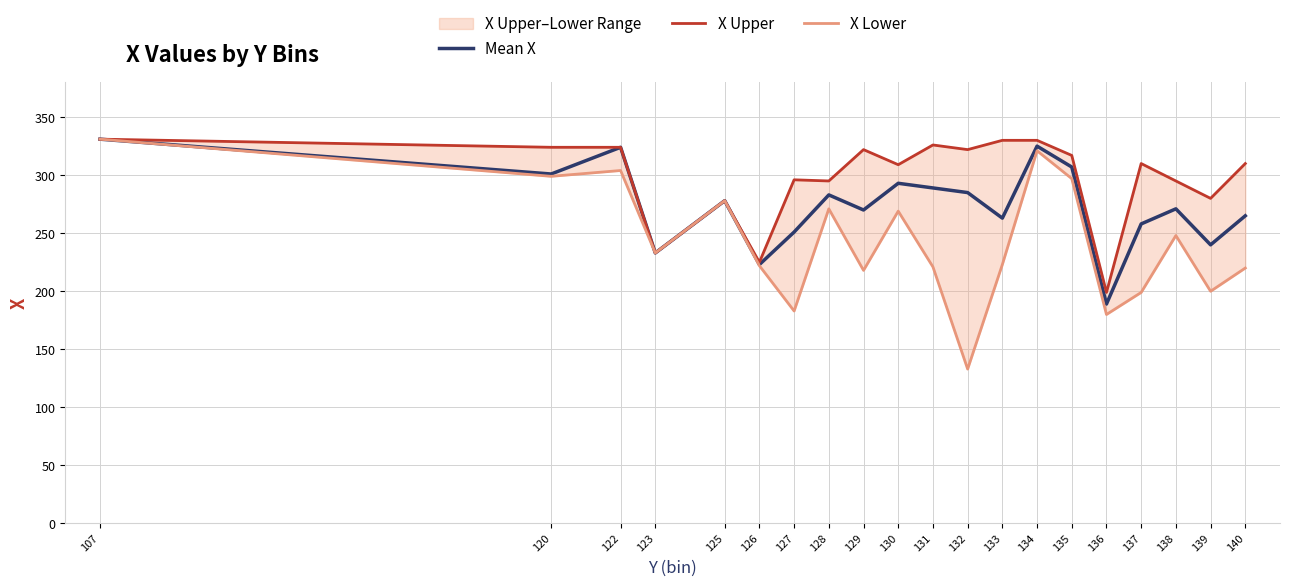

True or false: X Upper and X Lower cross at least once.

False